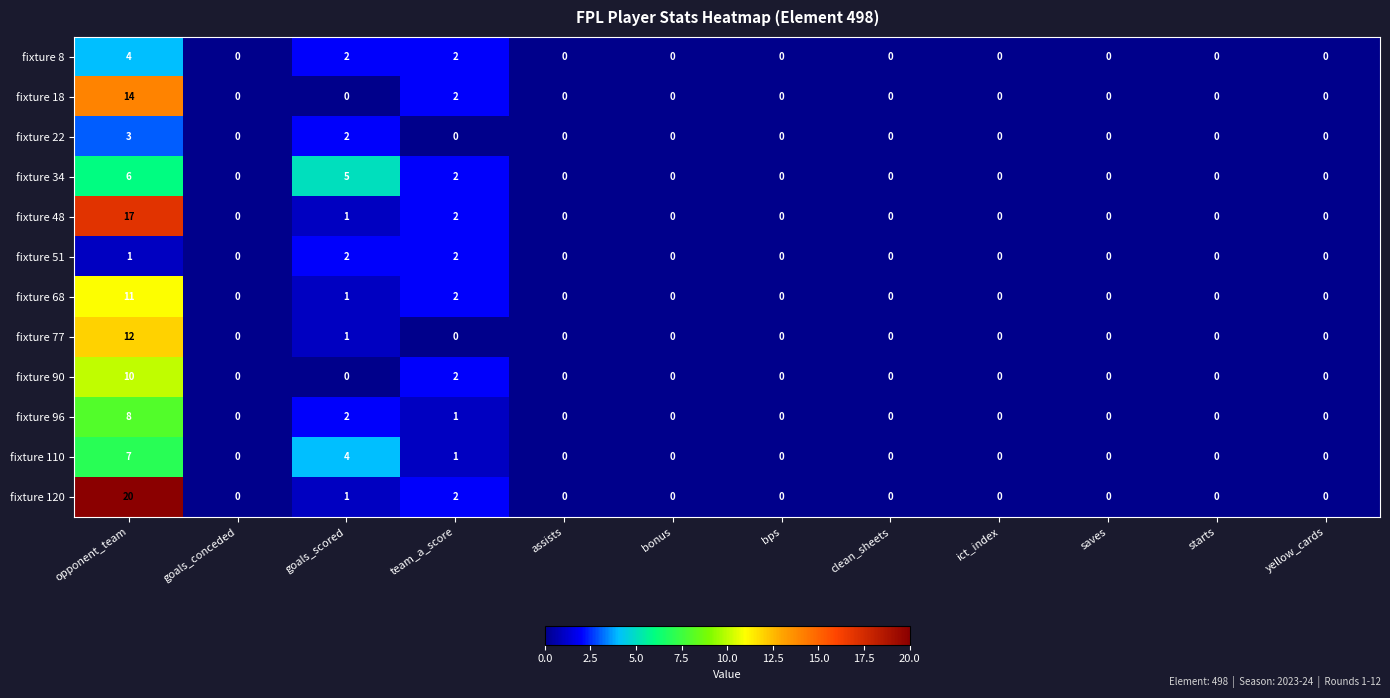

Count the number of categories in the chart.

12